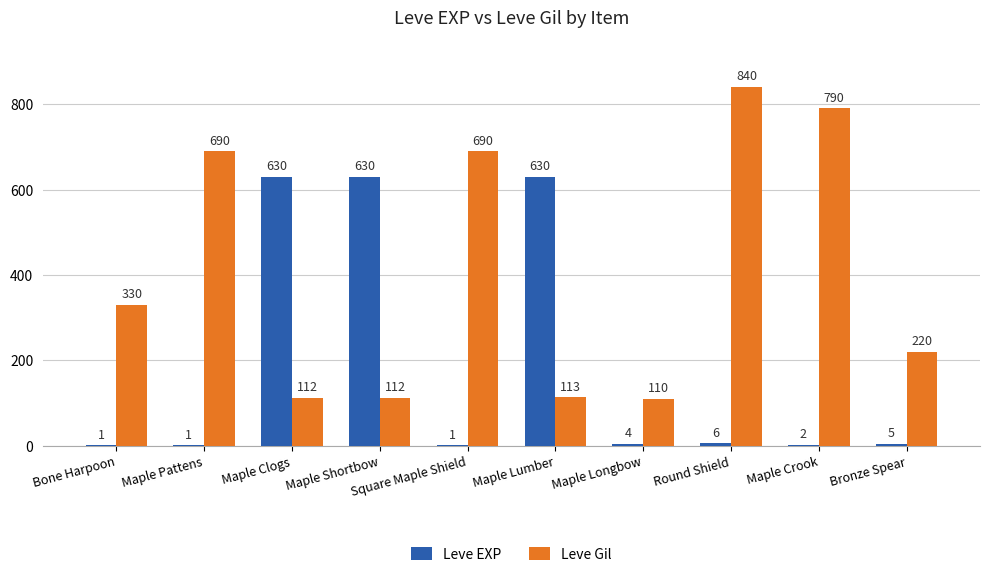

Is it true that Leve EXP equals 344 at Maple Lumber?

False